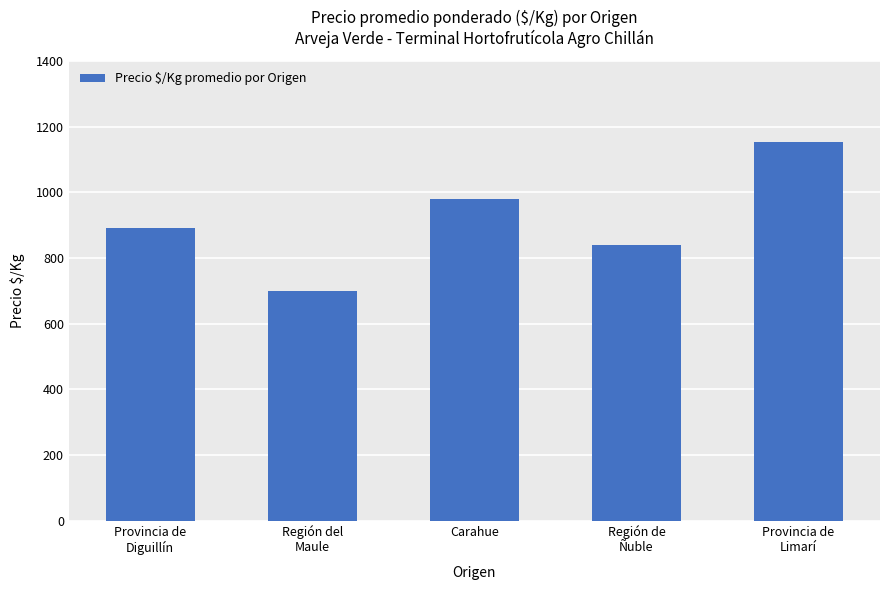

Count the values in the range 840 to 980.

3